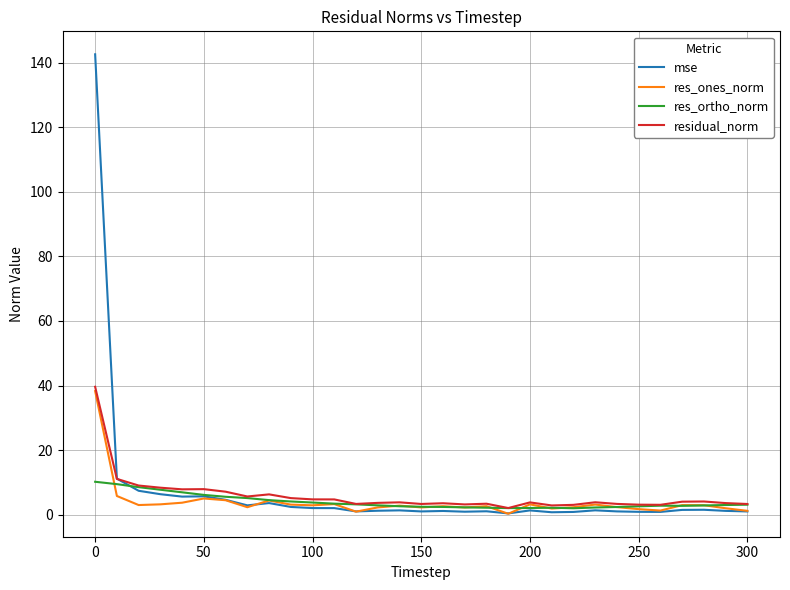

What is the difference between the second highest and minimum values in the residual_norm series?

9.0